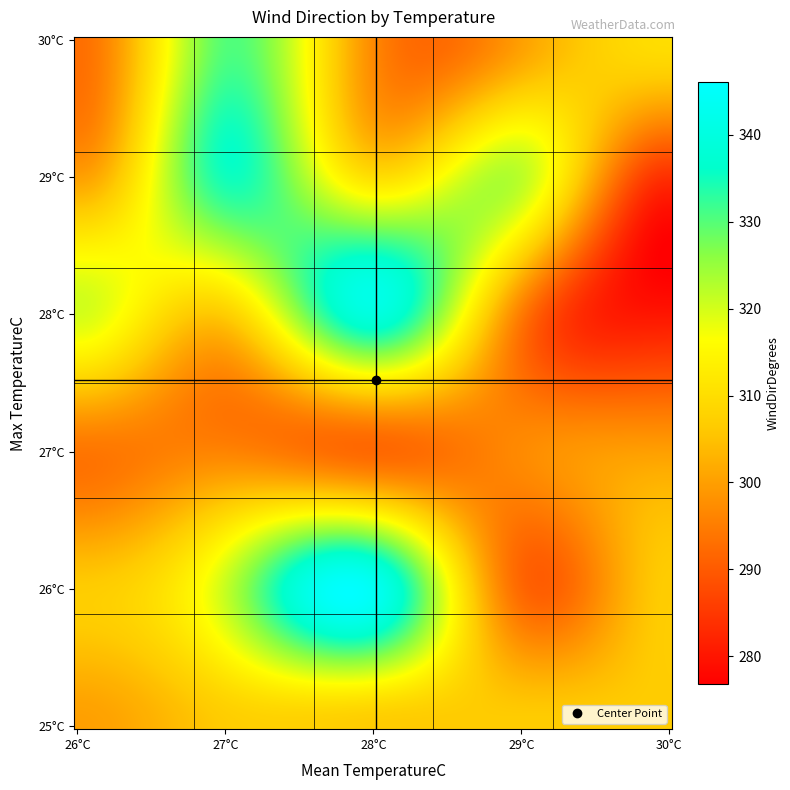

Which series has the largest range (max minus min)?

26